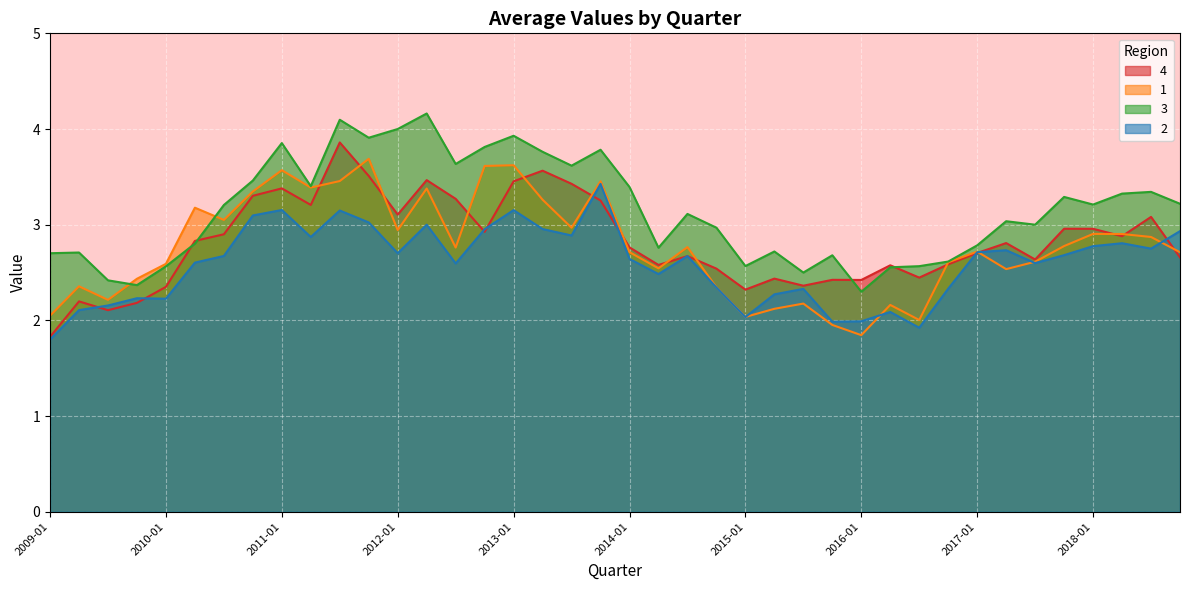

Is it true that 2 equals 5.0 at 2011-10?

False